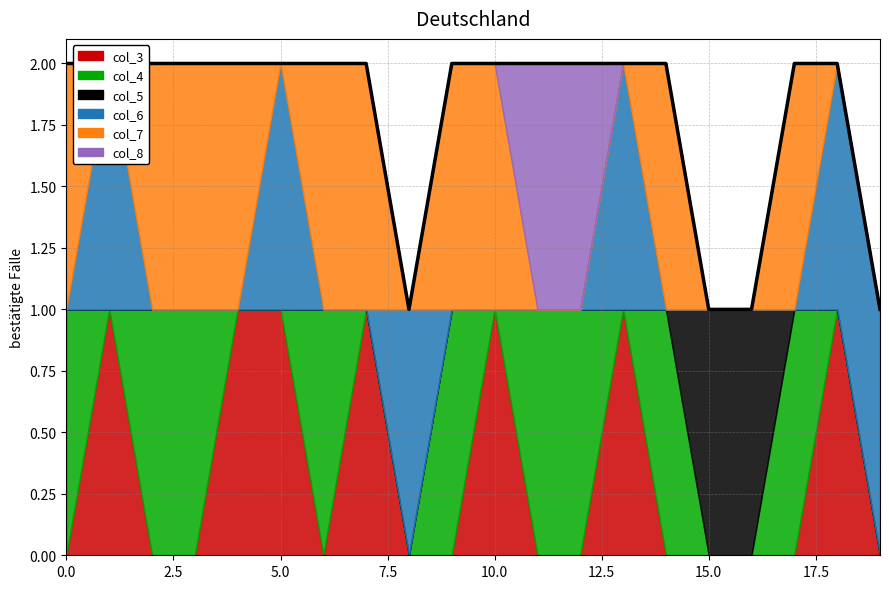

How many categories are shown in the chart?

20